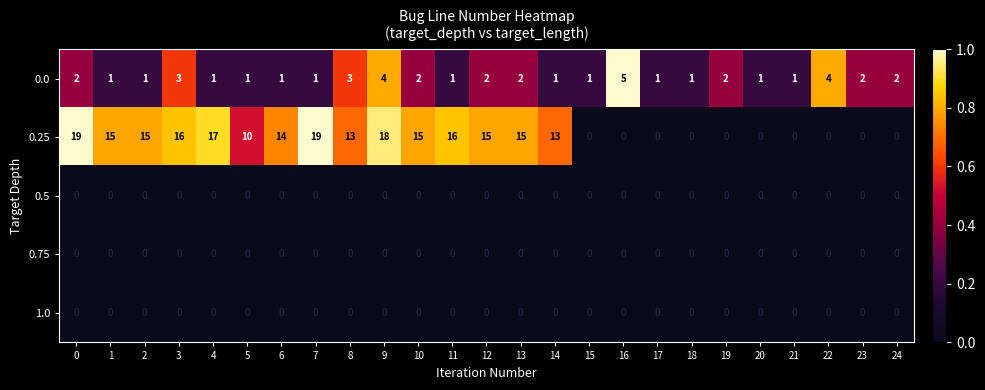

Count the number of data series in this chart.

5